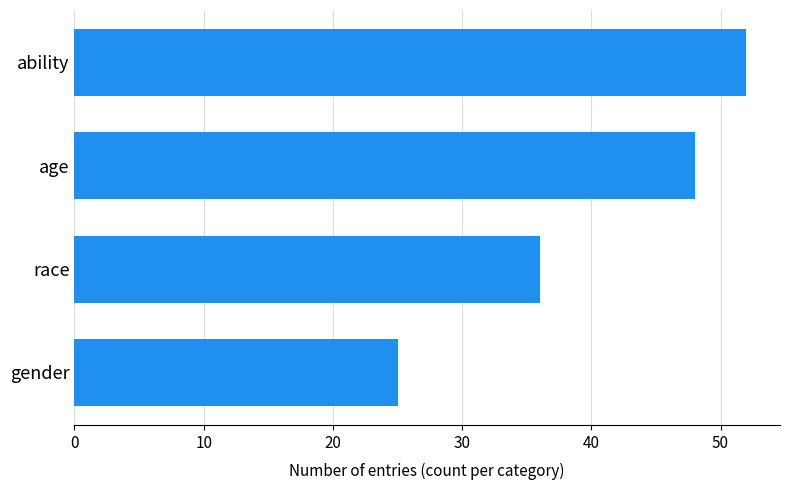

Rank the categories by value from lowest to highest.

gender, race, age, ability